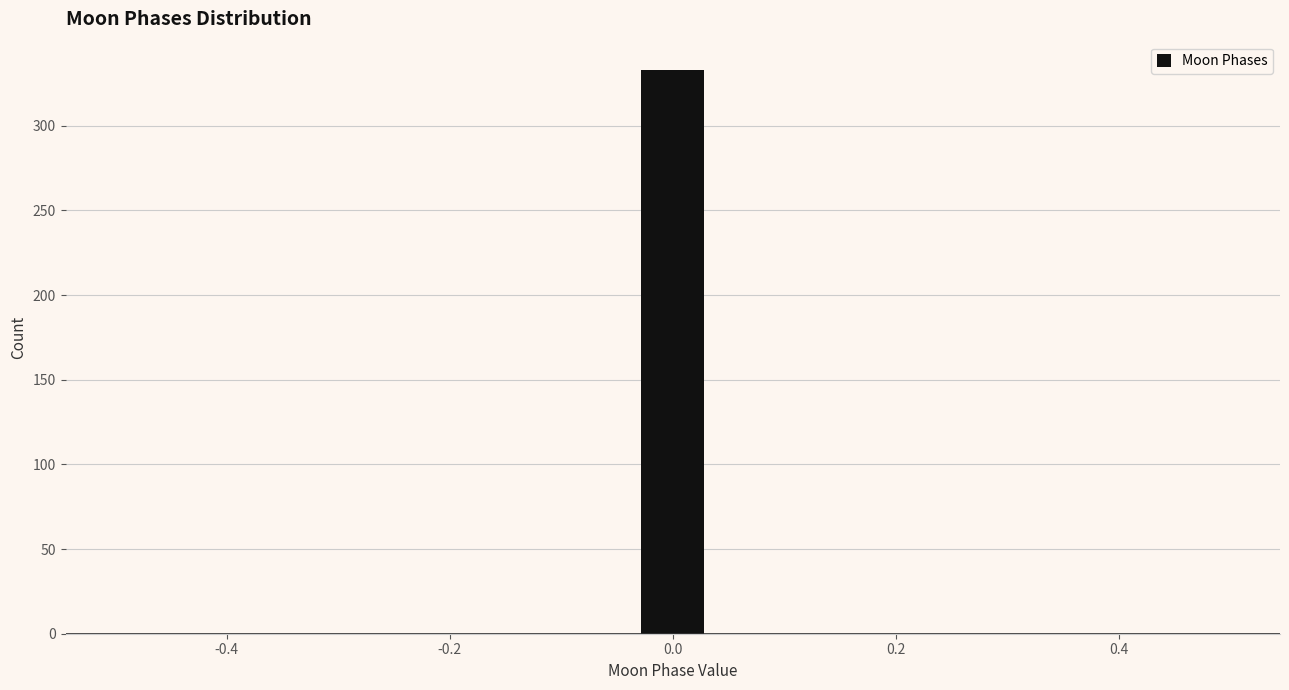

Around what value on the x-axis is the tallest bar? Give the approximate position of its centre, as read against the axis.

0.00